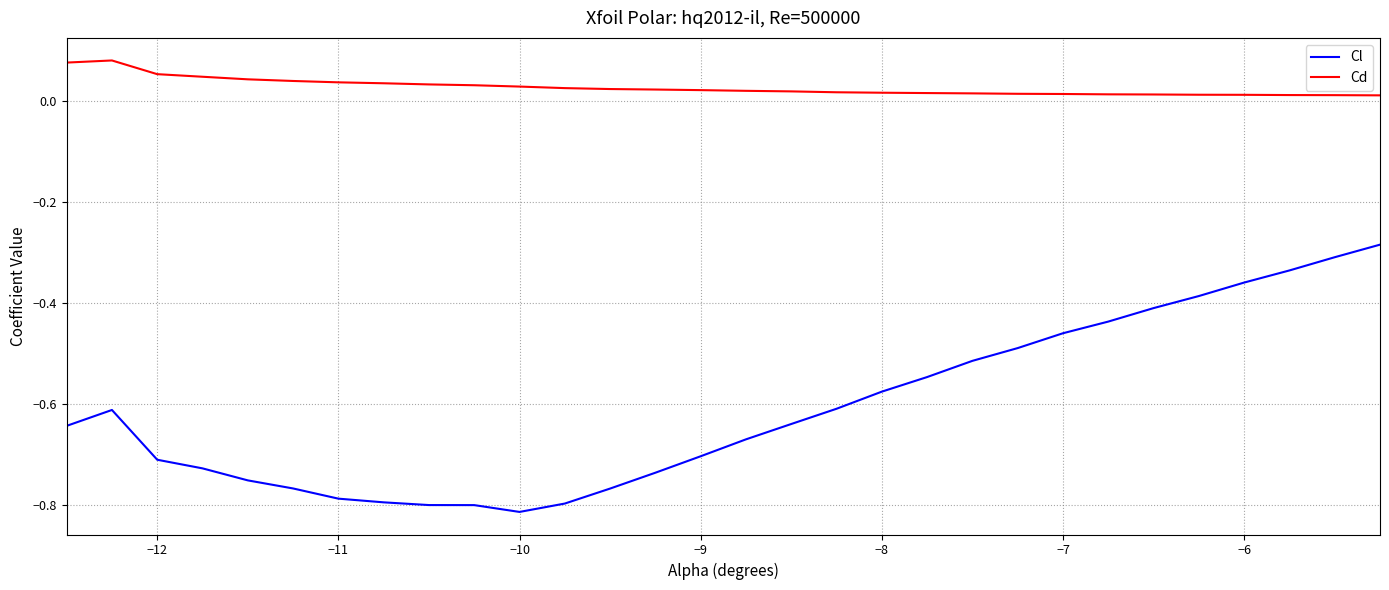

True or false: Cd and Cl cross at least once.

False